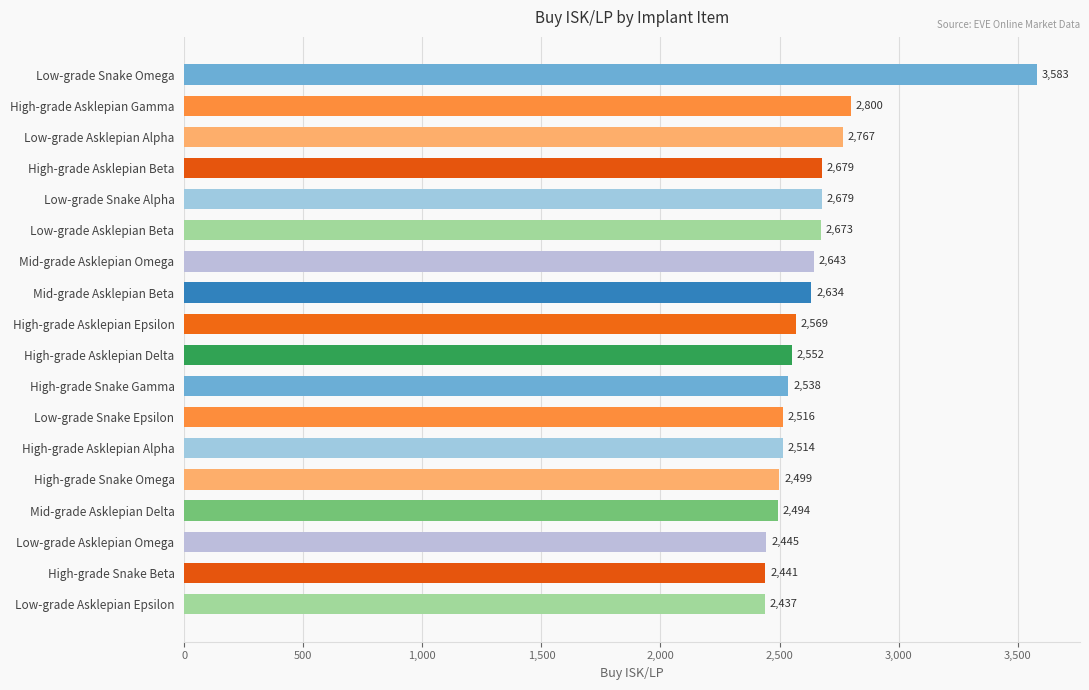

What is the minimum value shown in the chart?

2437.0